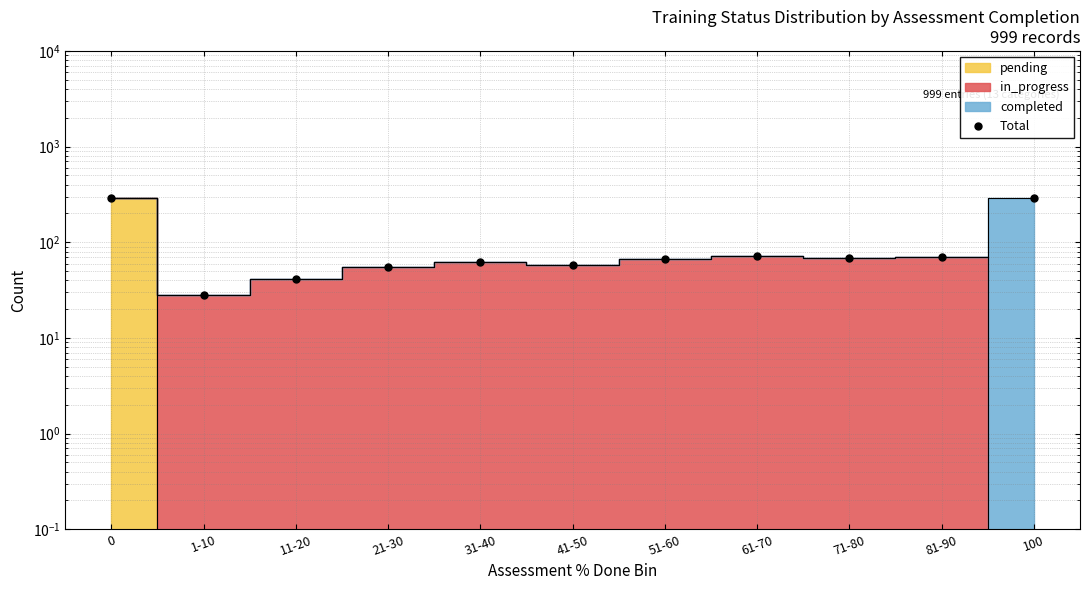

True or false: the data shows 67 at 51-60.

True